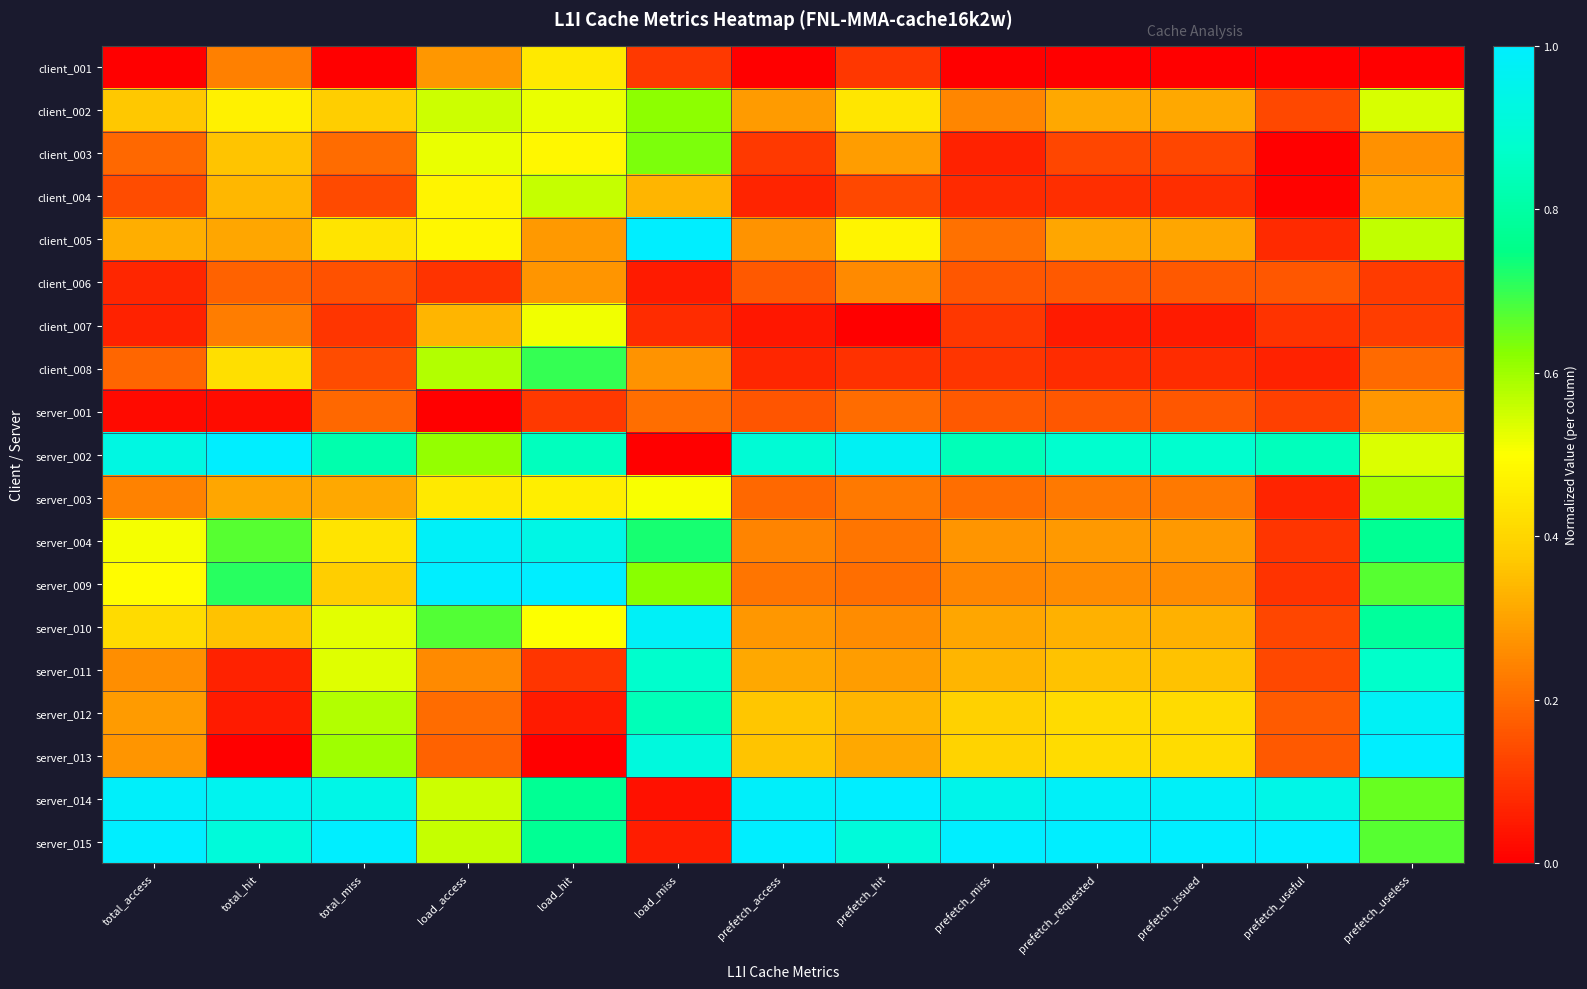

What is the spread (max minus min) of values at total_miss?

1.0